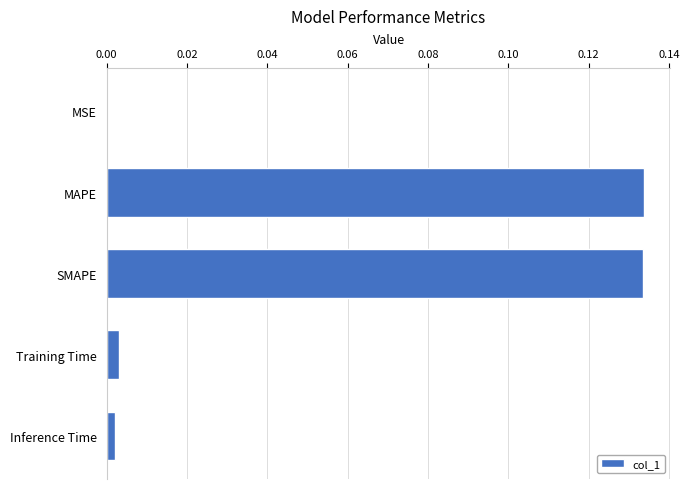

Is it true that the value at MSE is 0.0?

True